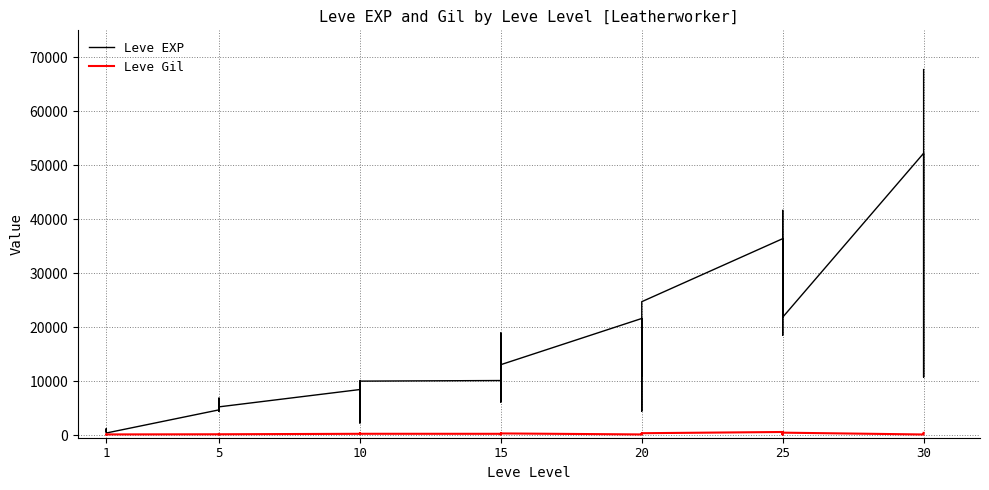

What is the average value of the Leve Gil series?

226